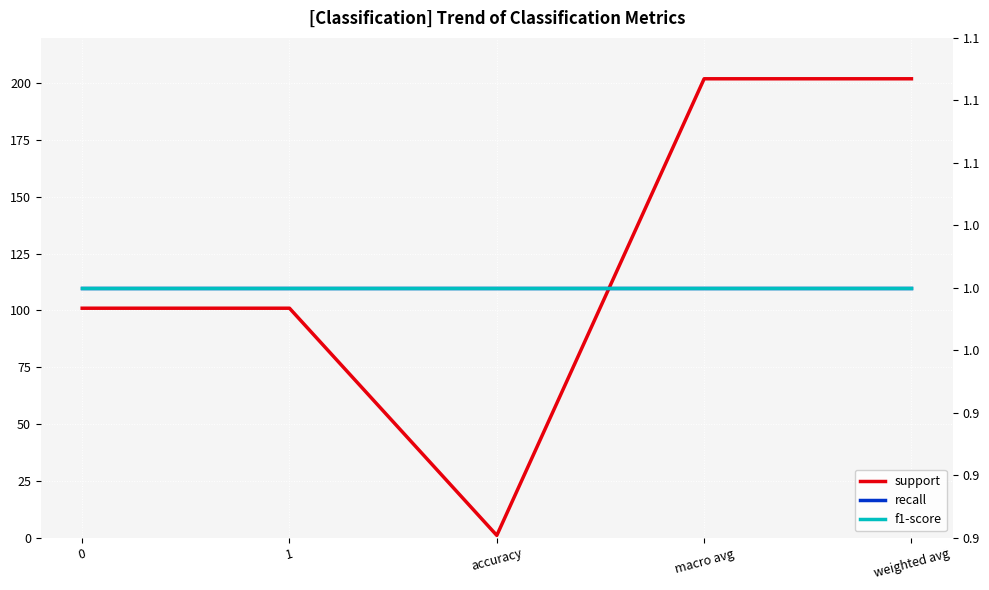

What is the label of the 4th point from the right?

1